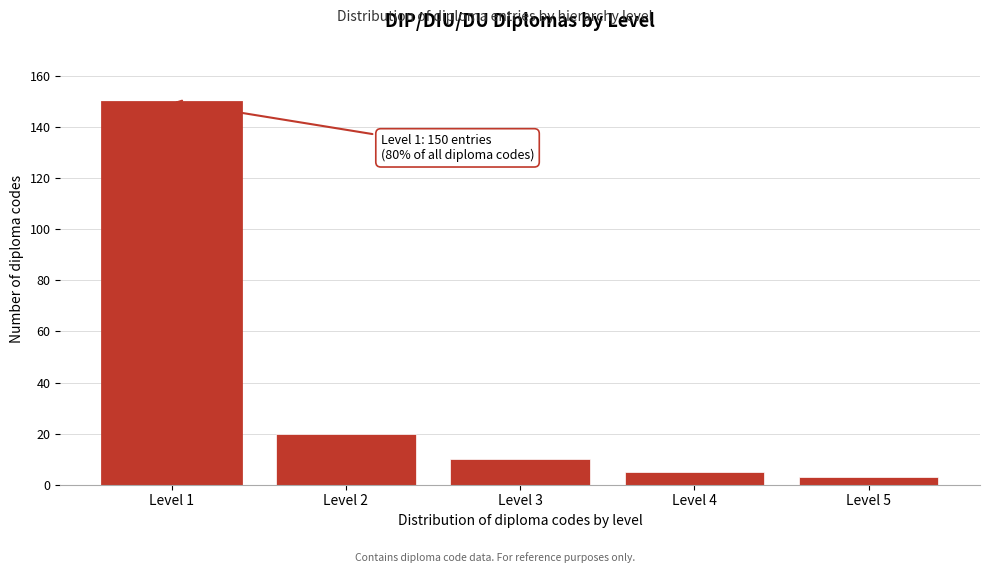

Reading left to right, list all the values displayed in this chart.

150	20	10	5	3